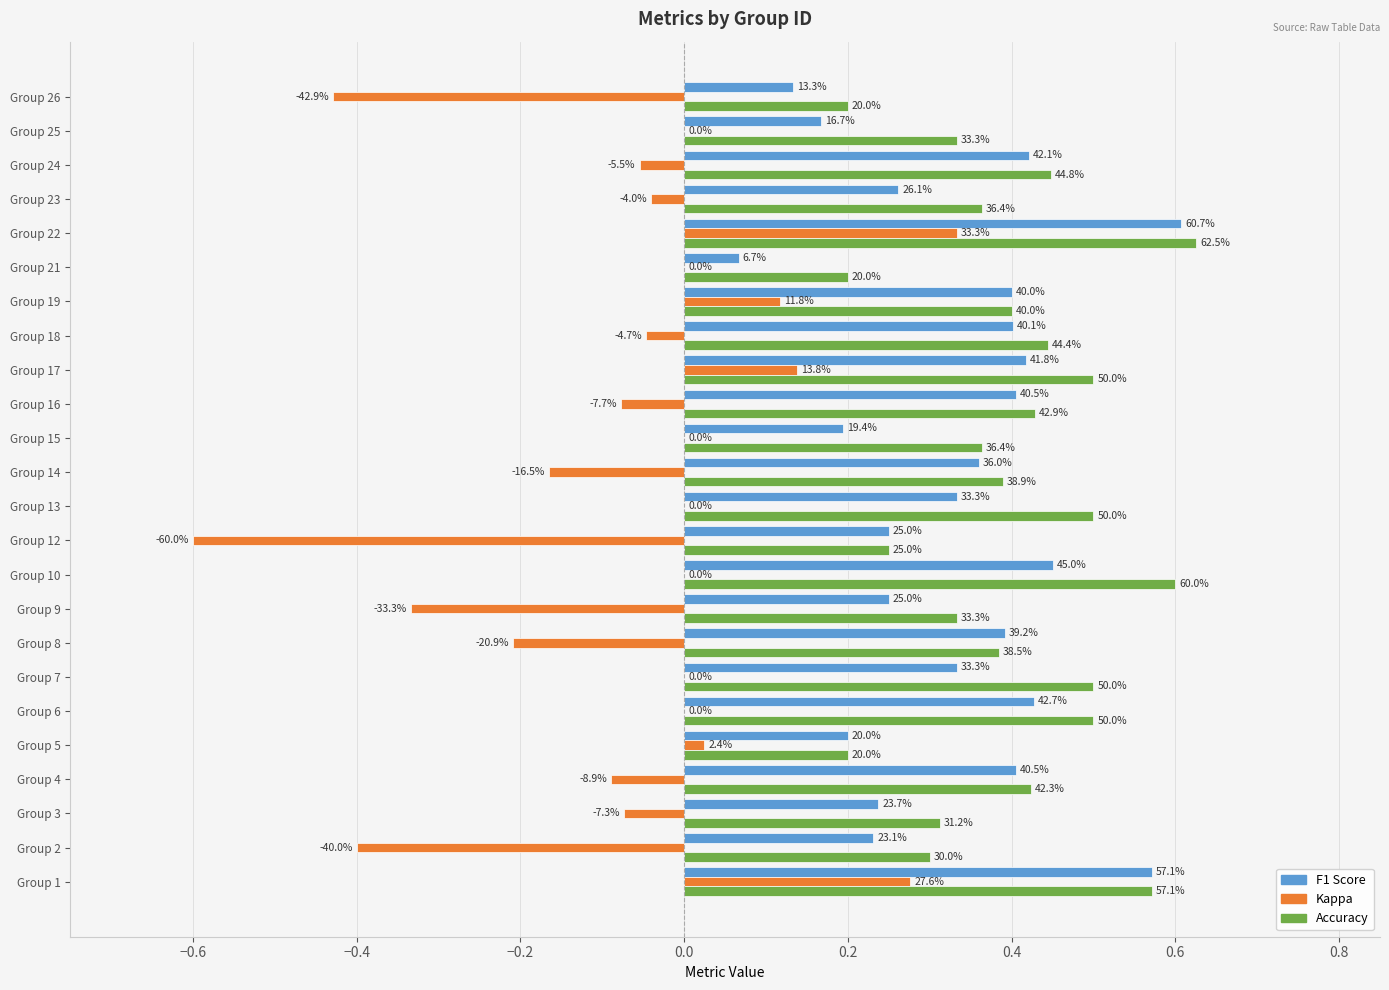

Is it true that f1 equals 0.4 at Group 16?

True